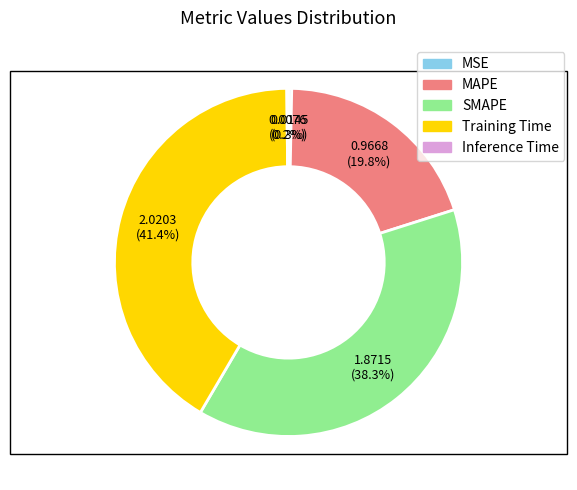

Between MSE and SMAPE, which is larger?

SMAPE